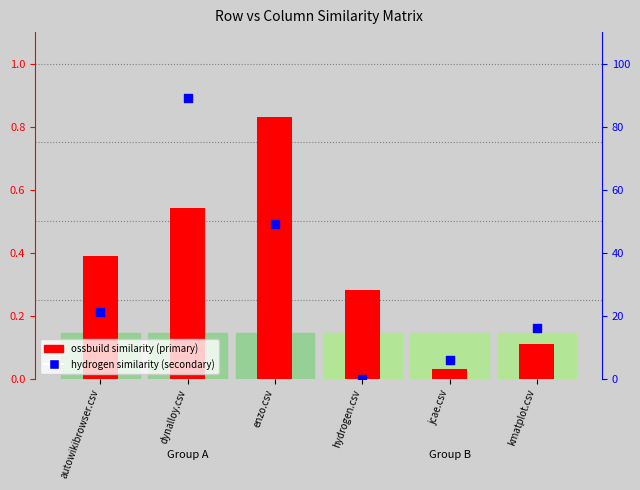

At how many categories does at least one series exceed 67?

1